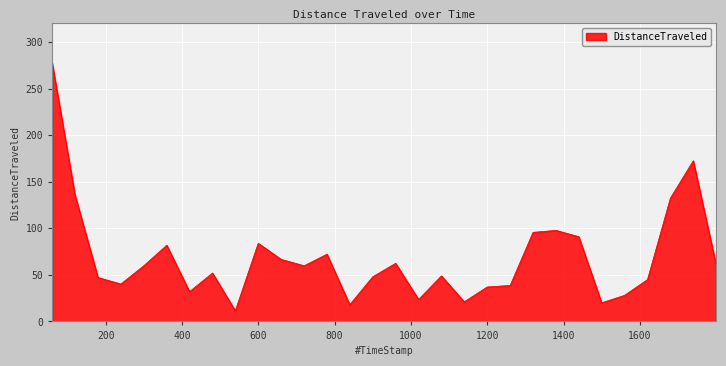

What is the maximum value shown in the chart?

277.4